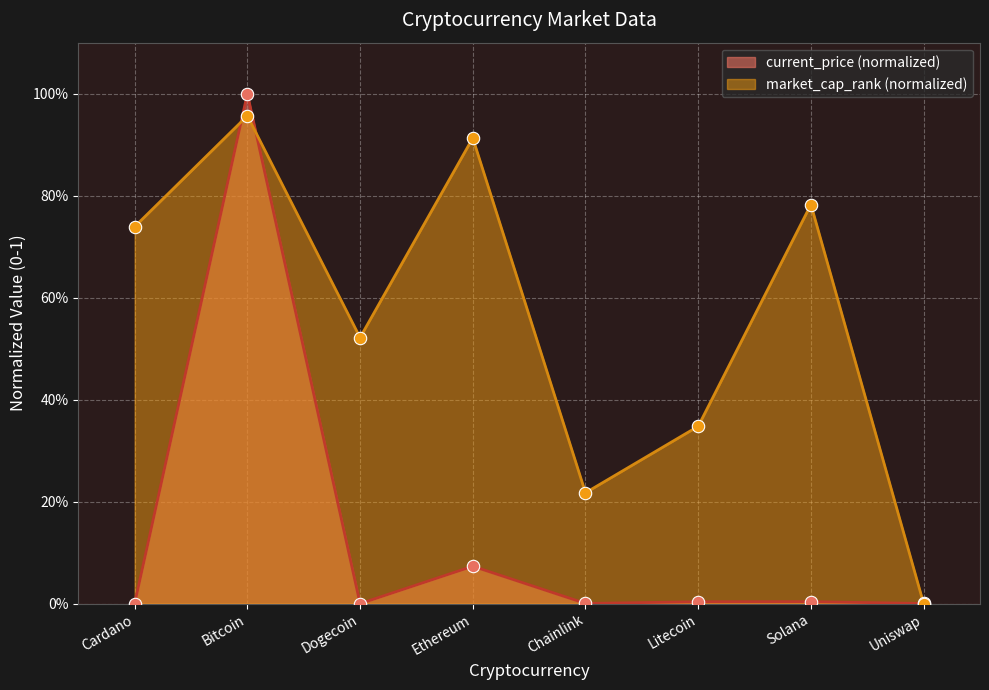

Is the value of market_cap_rank at Bitcoin greater than the value of current_price at Litecoin?

Yes